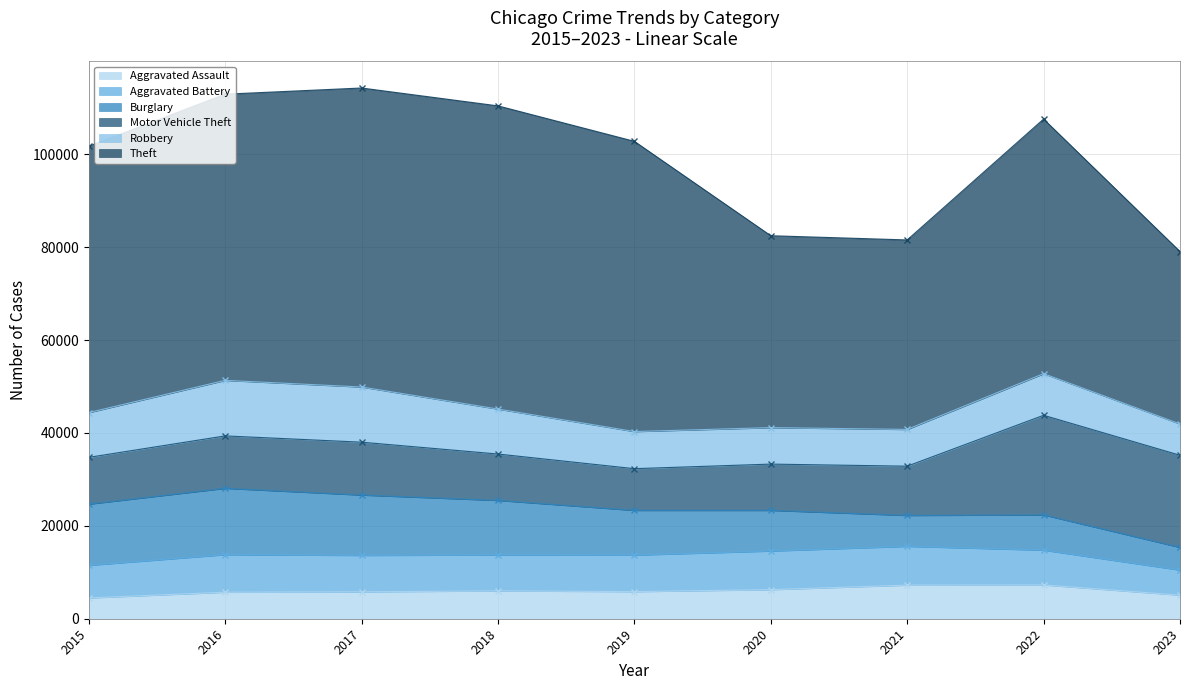

Is the value of Aggravated Battery at 2017 greater than the value of Motor Vehicle Theft at 2020?

No